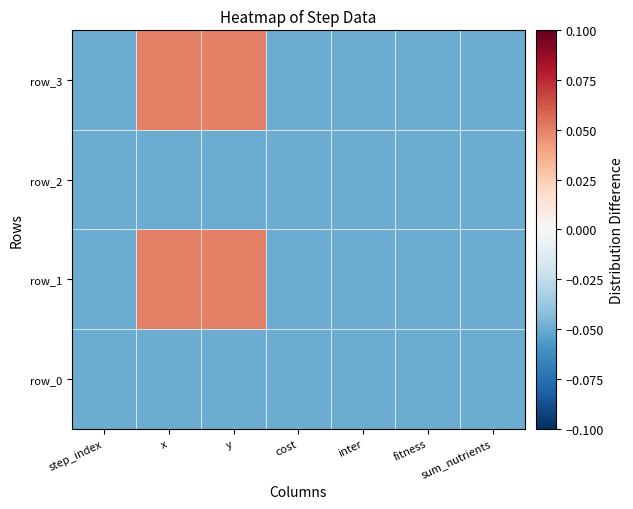

List the series in order of their peak value, highest first.

row_1, row_3, row_0, row_2